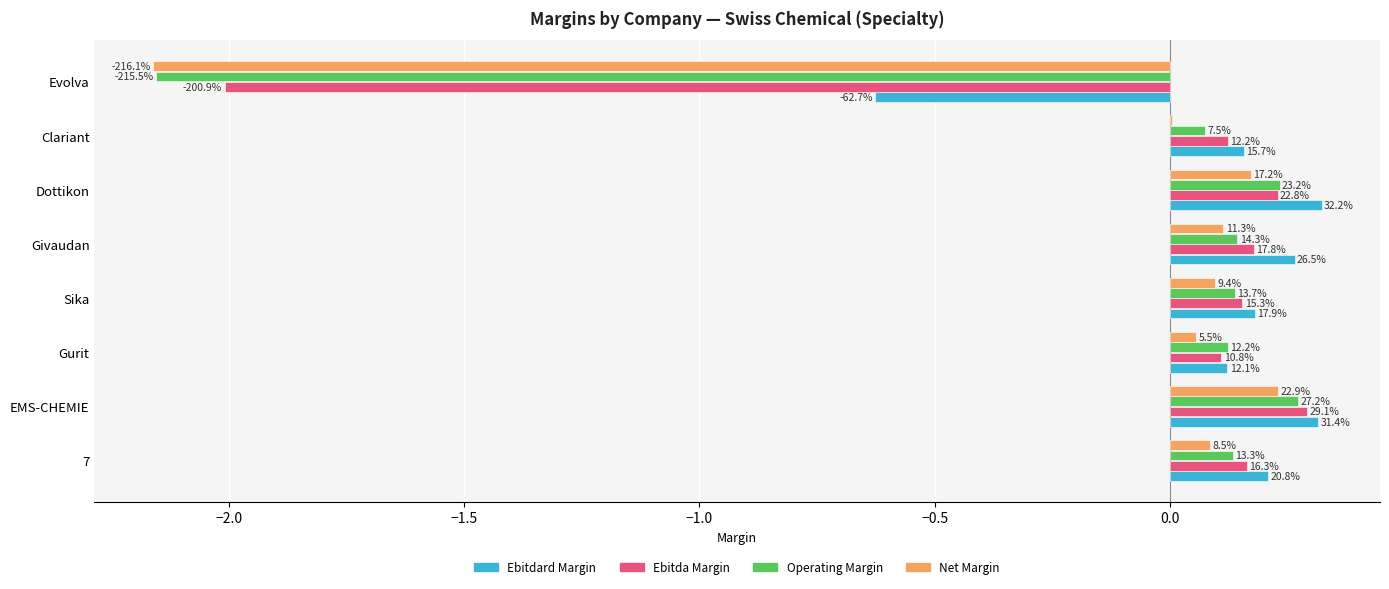

Which series has the largest total across all categories?

Ebitdard Margin